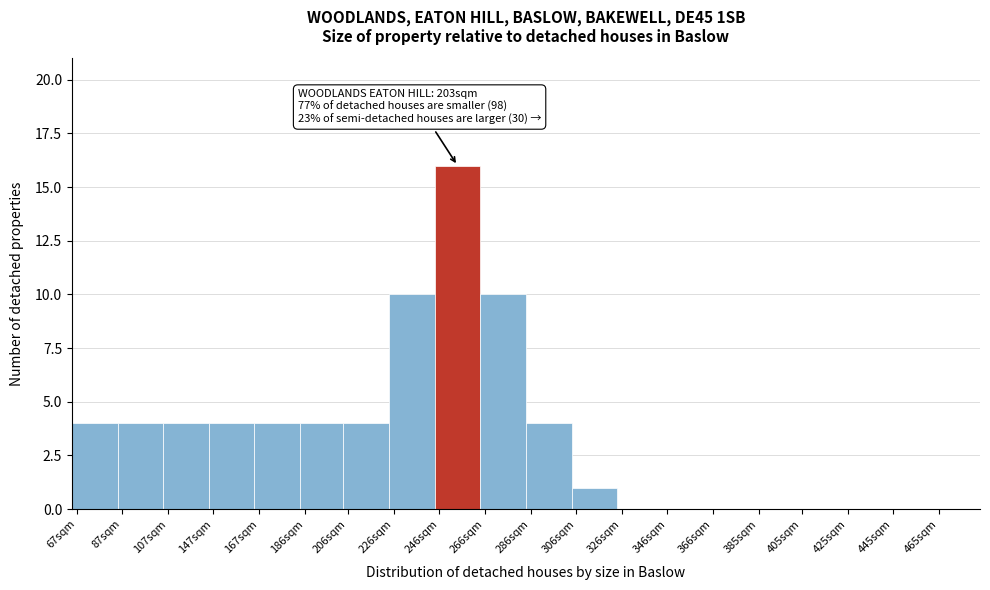

Reading left to right, extract all data points from this chart.

67sqm=4	87sqm=4	107sqm=4	147sqm=4	167sqm=4	186sqm=4	206sqm=4	226sqm=10	246sqm=16	266sqm=10	286sqm=4	306sqm=1	326sqm=0	346sqm=0	366sqm=0	385sqm=0	405sqm=0	425sqm=0	445sqm=0	465sqm=0